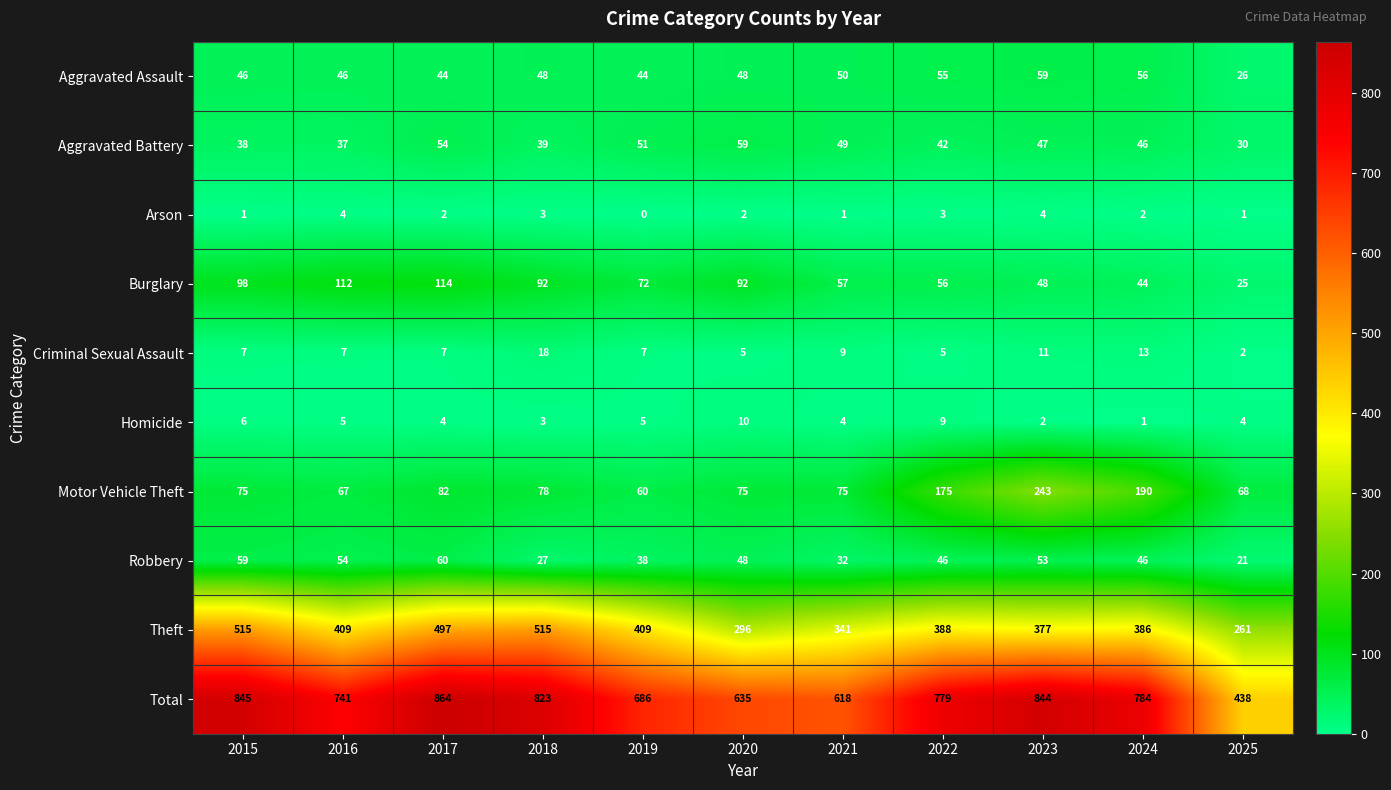

Which series changed the most between 2017 and 2023?

Motor Vehicle Theft